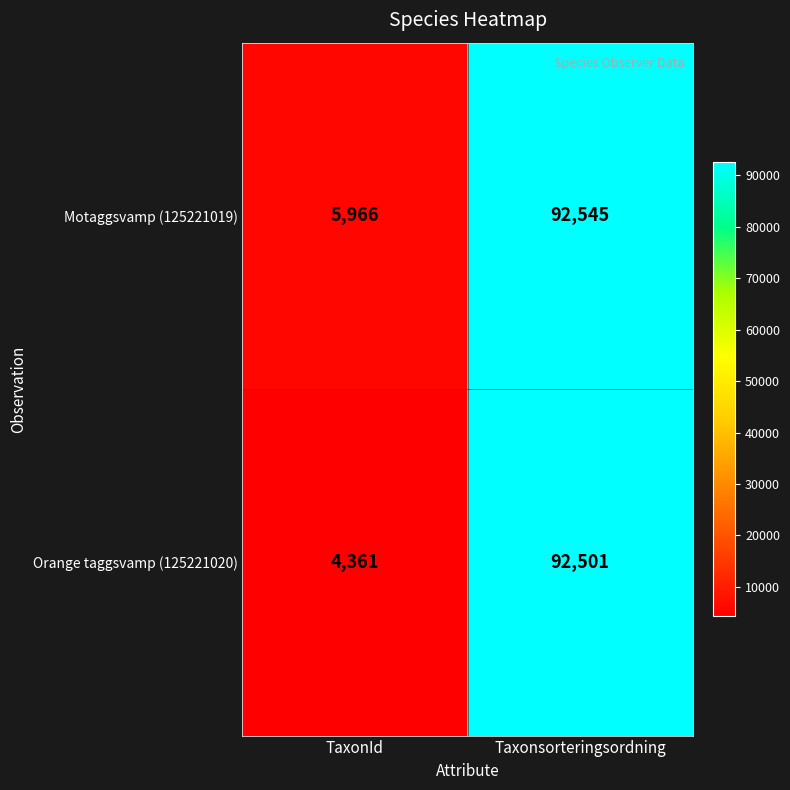

What is the greatest value displayed?

92545